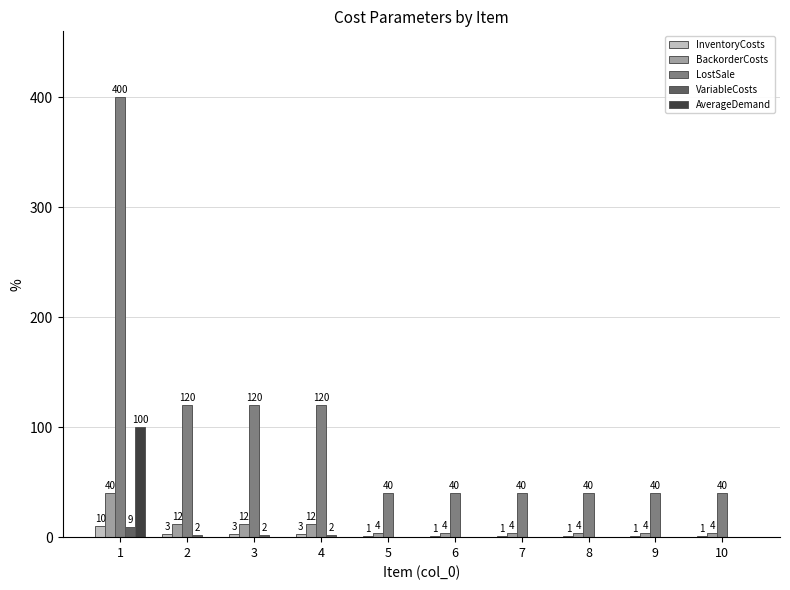

What are all the series names shown in the legend?

InventoryCosts, BackorderCosts, LostSale, VariableCosts, AverageDemand